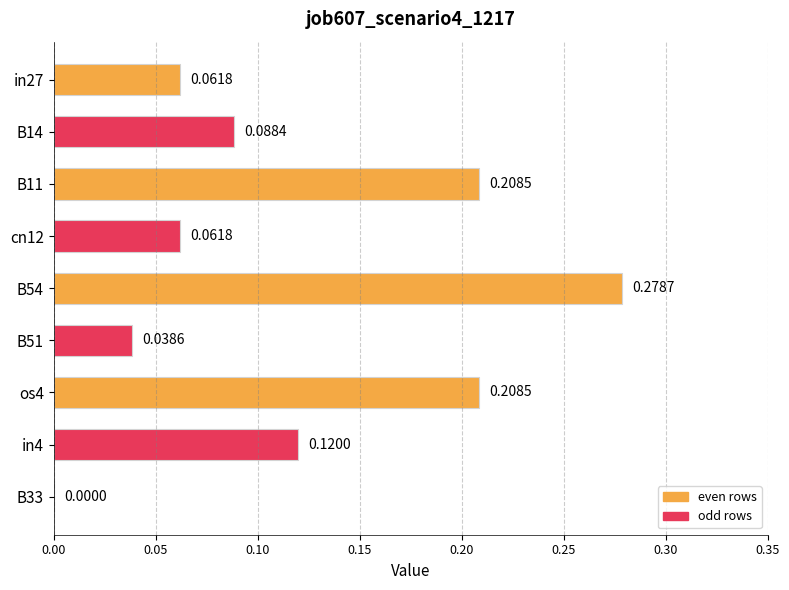

How many values are above zero?

8